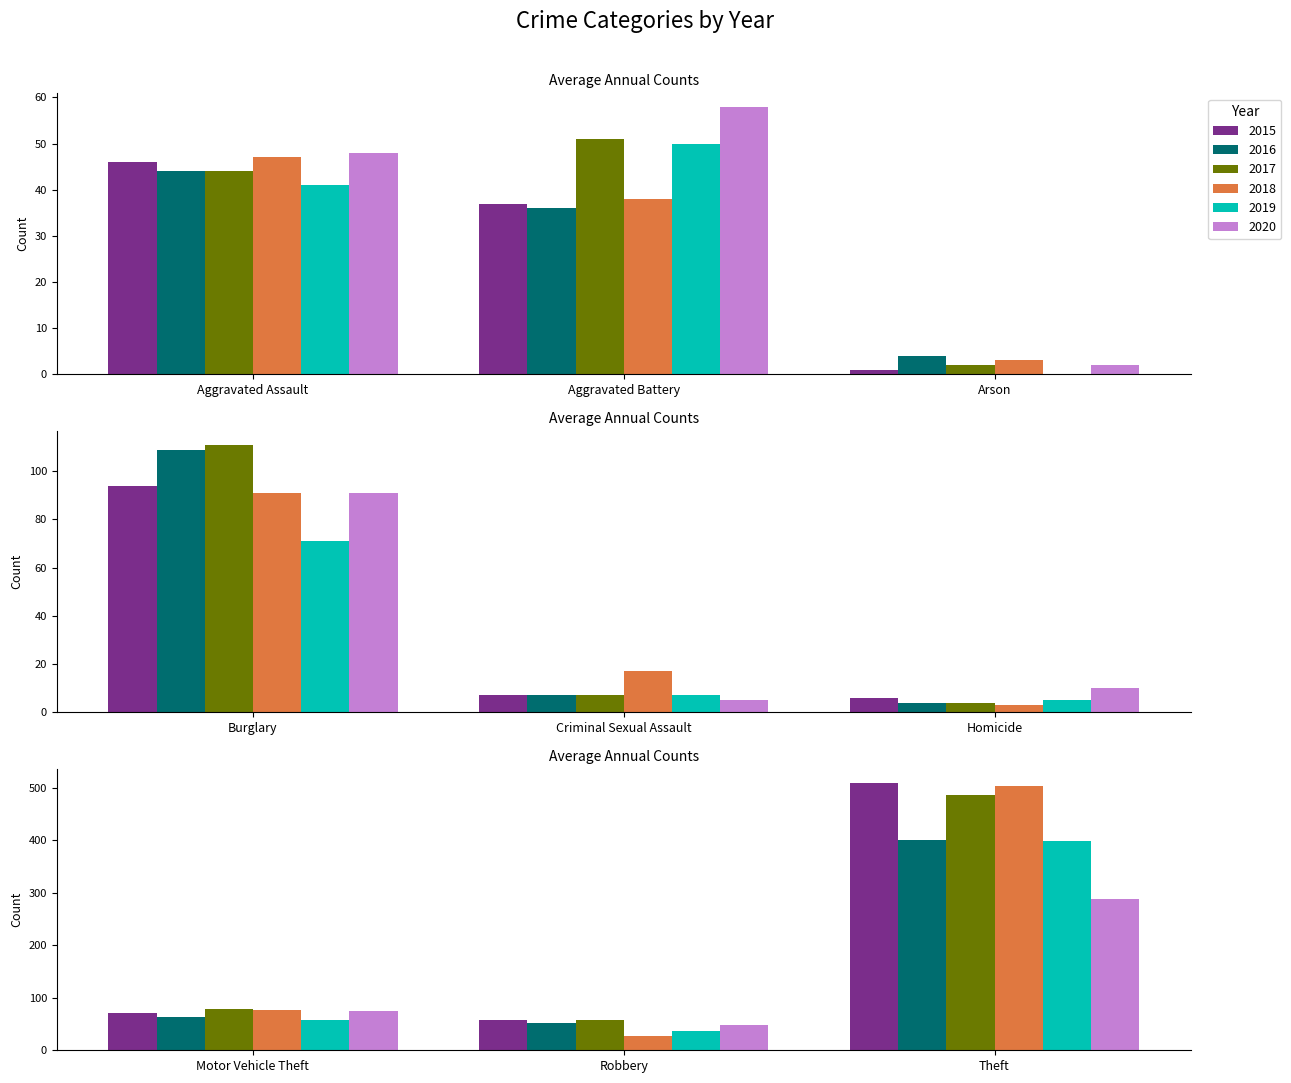

What are all the series names shown in the legend?

2015, 2016, 2017, 2018, 2019, 2020